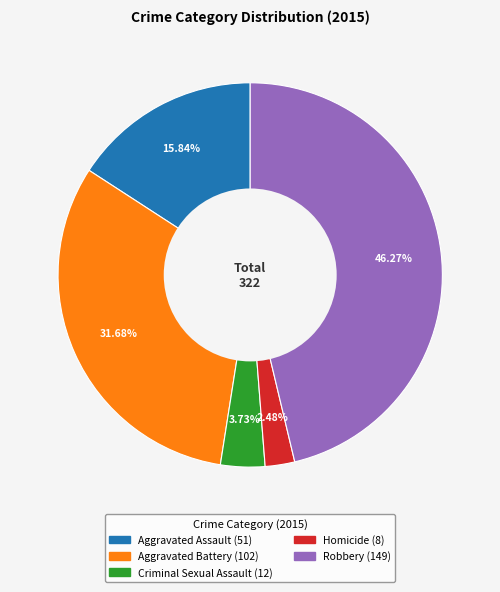

How many segments does this pie chart have?

5